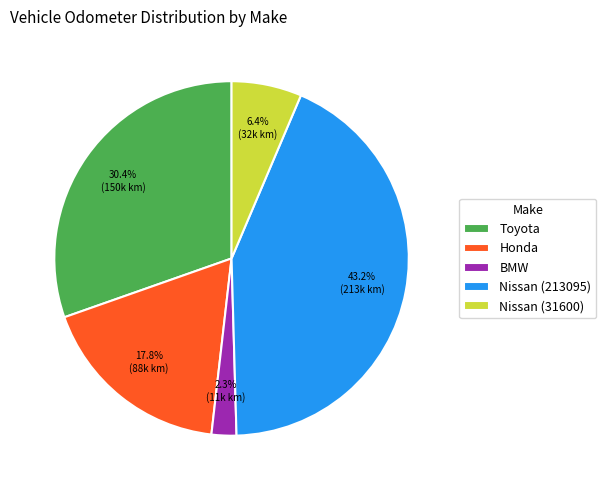

To the nearest percent, what is the average slice percentage?

20%